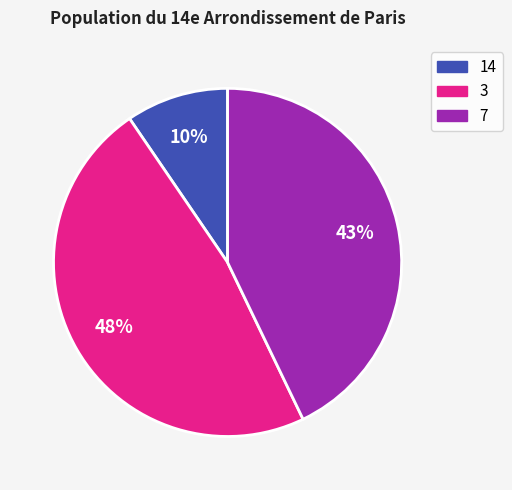

To the nearest percent, what percentage of the pie is 3?

48%